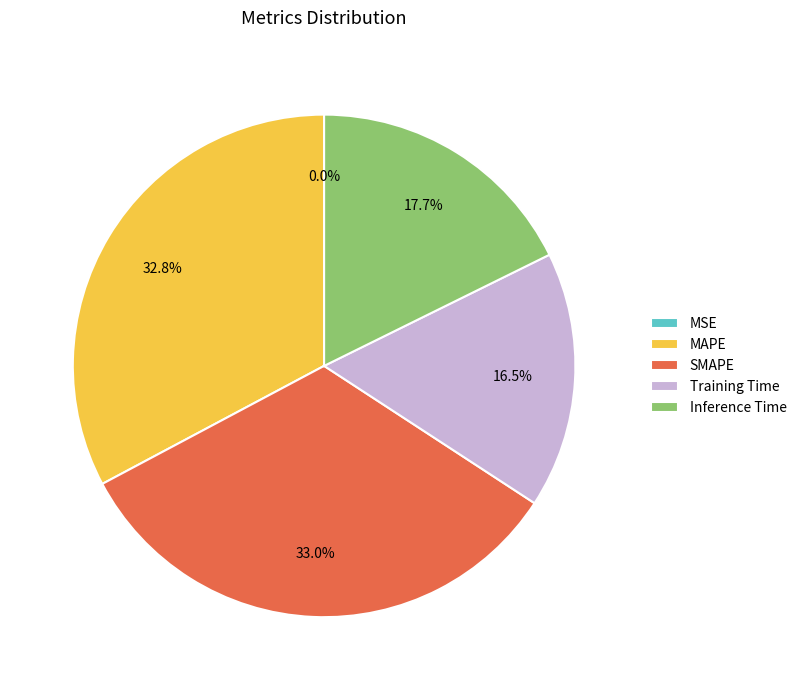

True or false: Training Time accounts for 4% of the total.

False